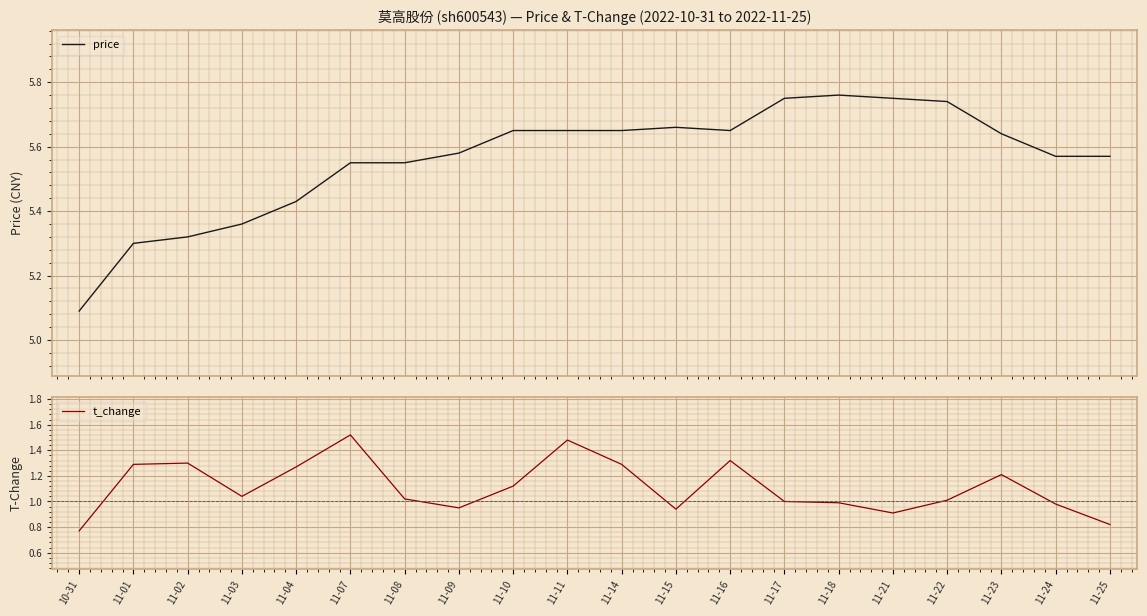

What are all the series names shown in the legend?

price, t_change